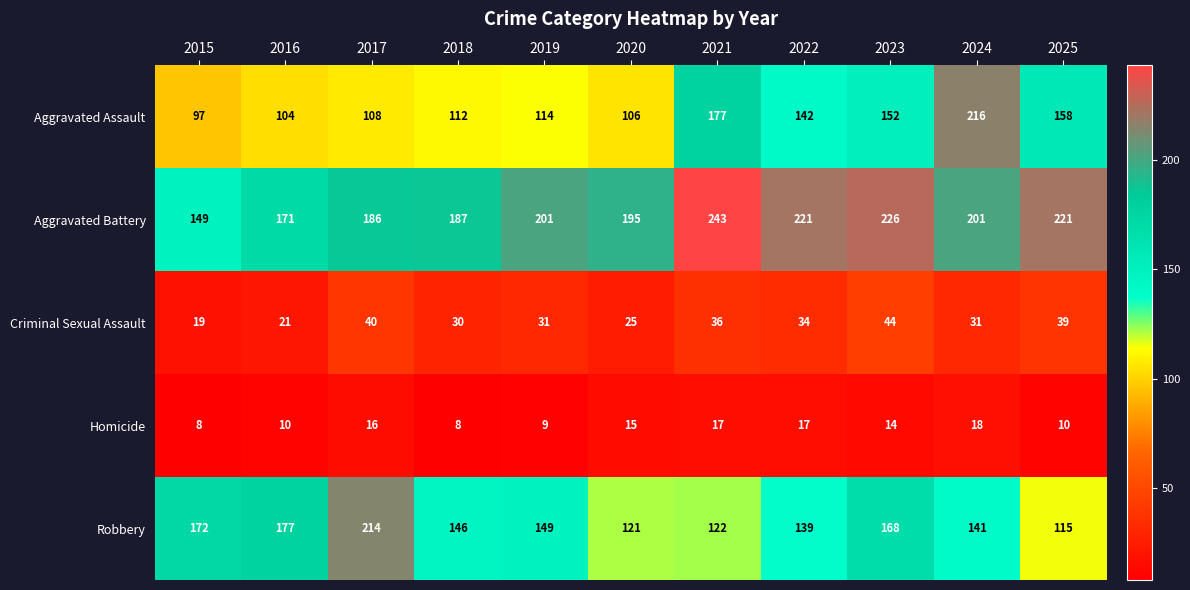

What is the minimum value shown in the chart?

8